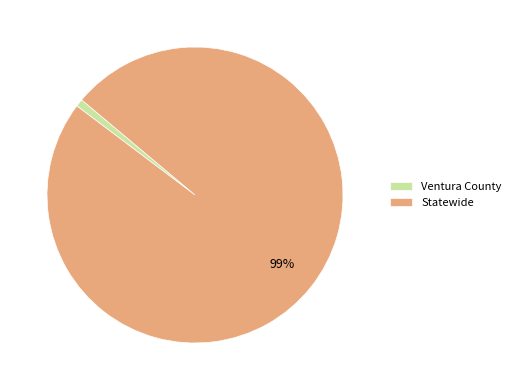

Which slice is the largest?

Statewide